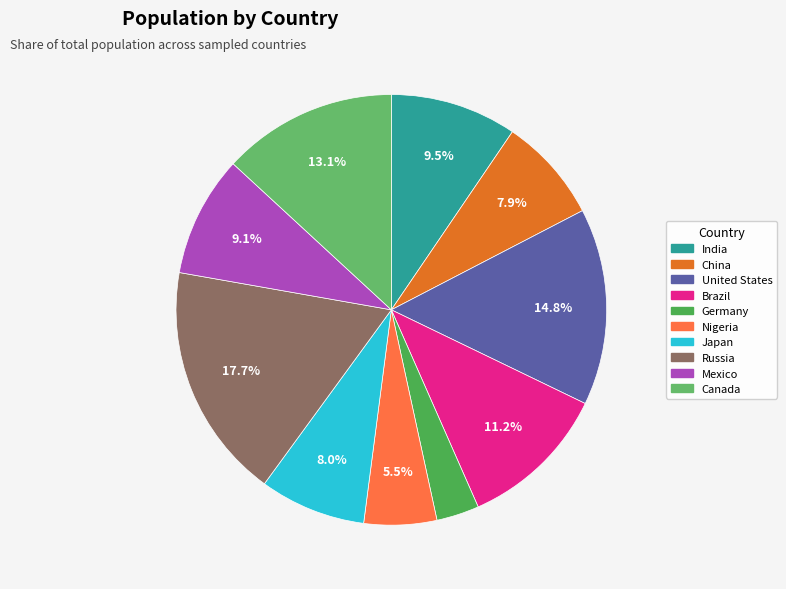

Count the number of slices in the pie.

10